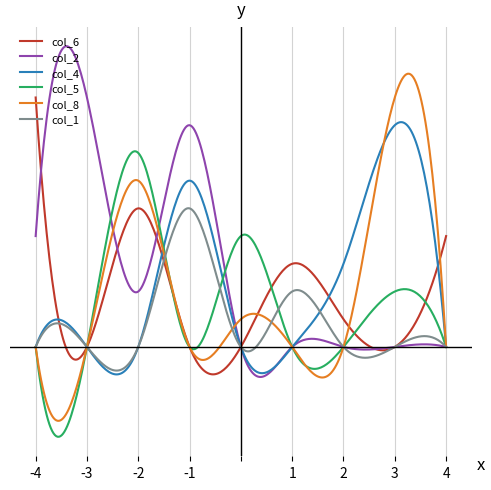

True or false: col_8 and col_4 cross at least once.

True